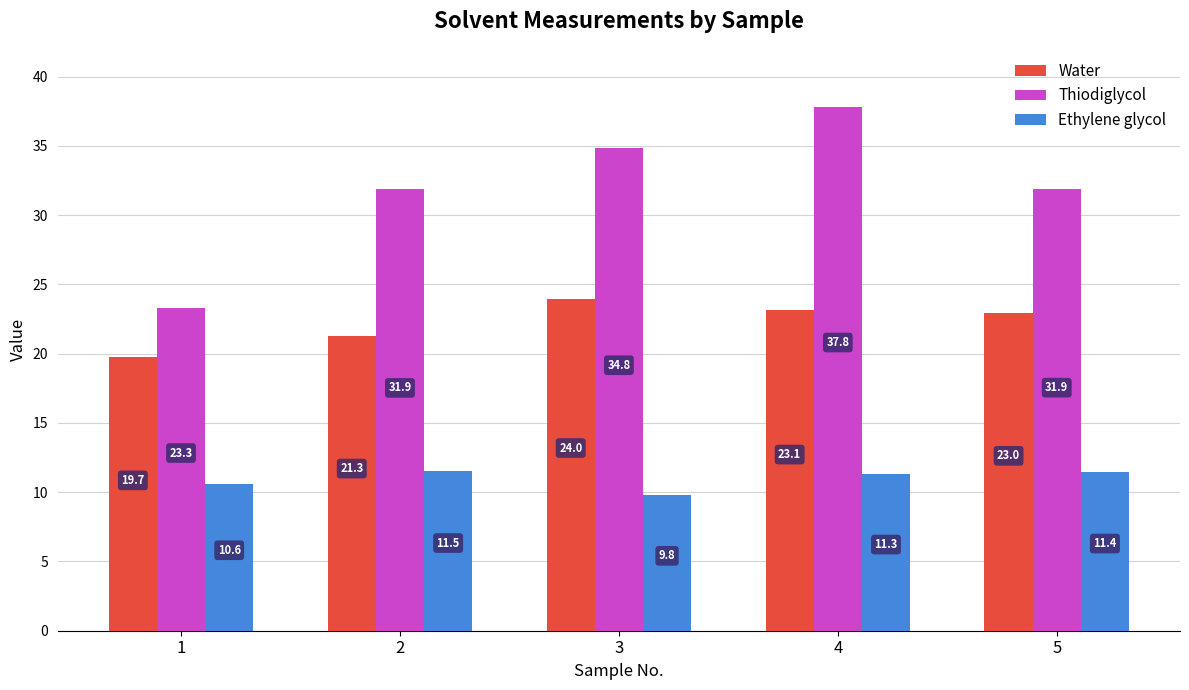

How many values in the Water series exceed 22?

3